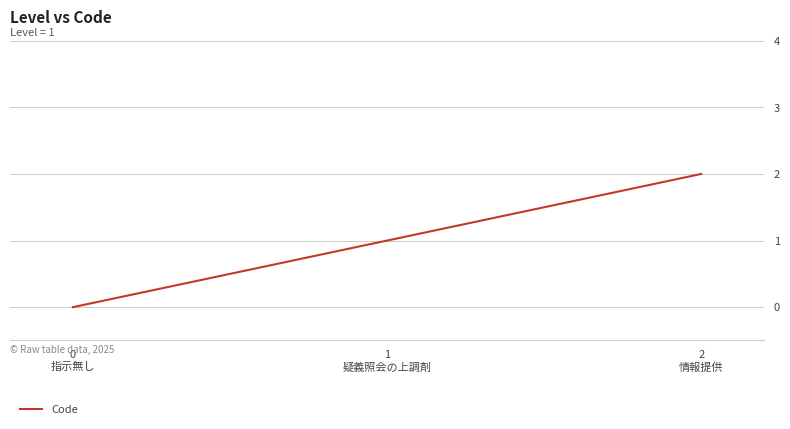

Count the values in the range 0 to 2.

3